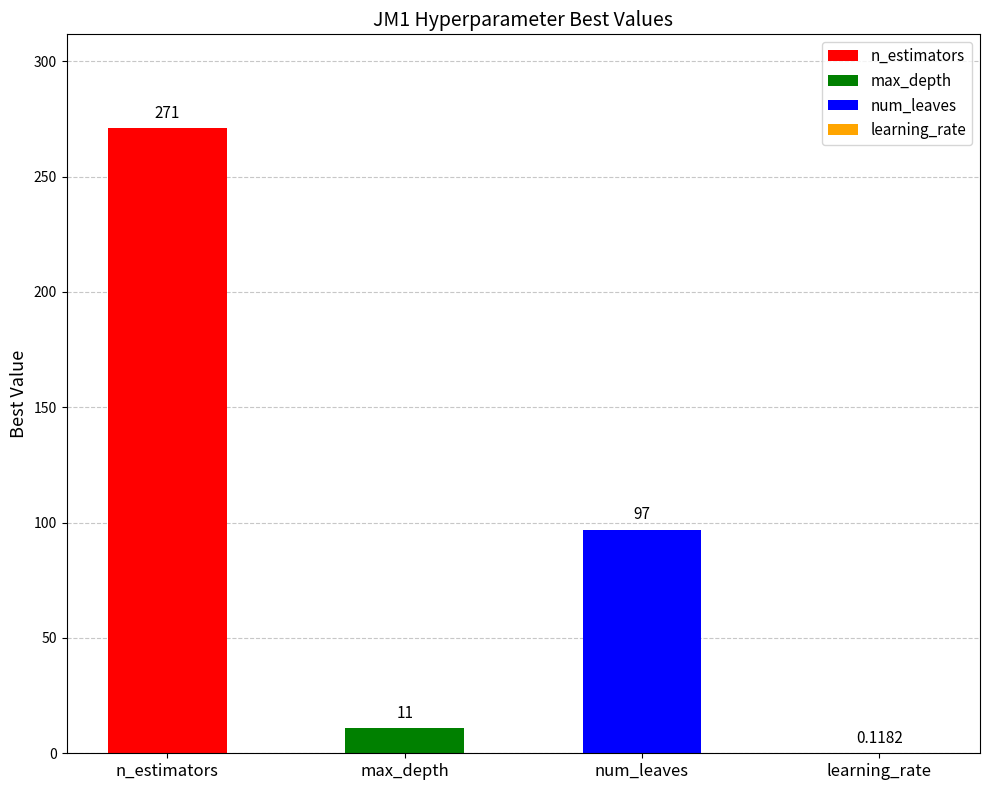

Is it true that the value at learning_rate is 0.1?

True